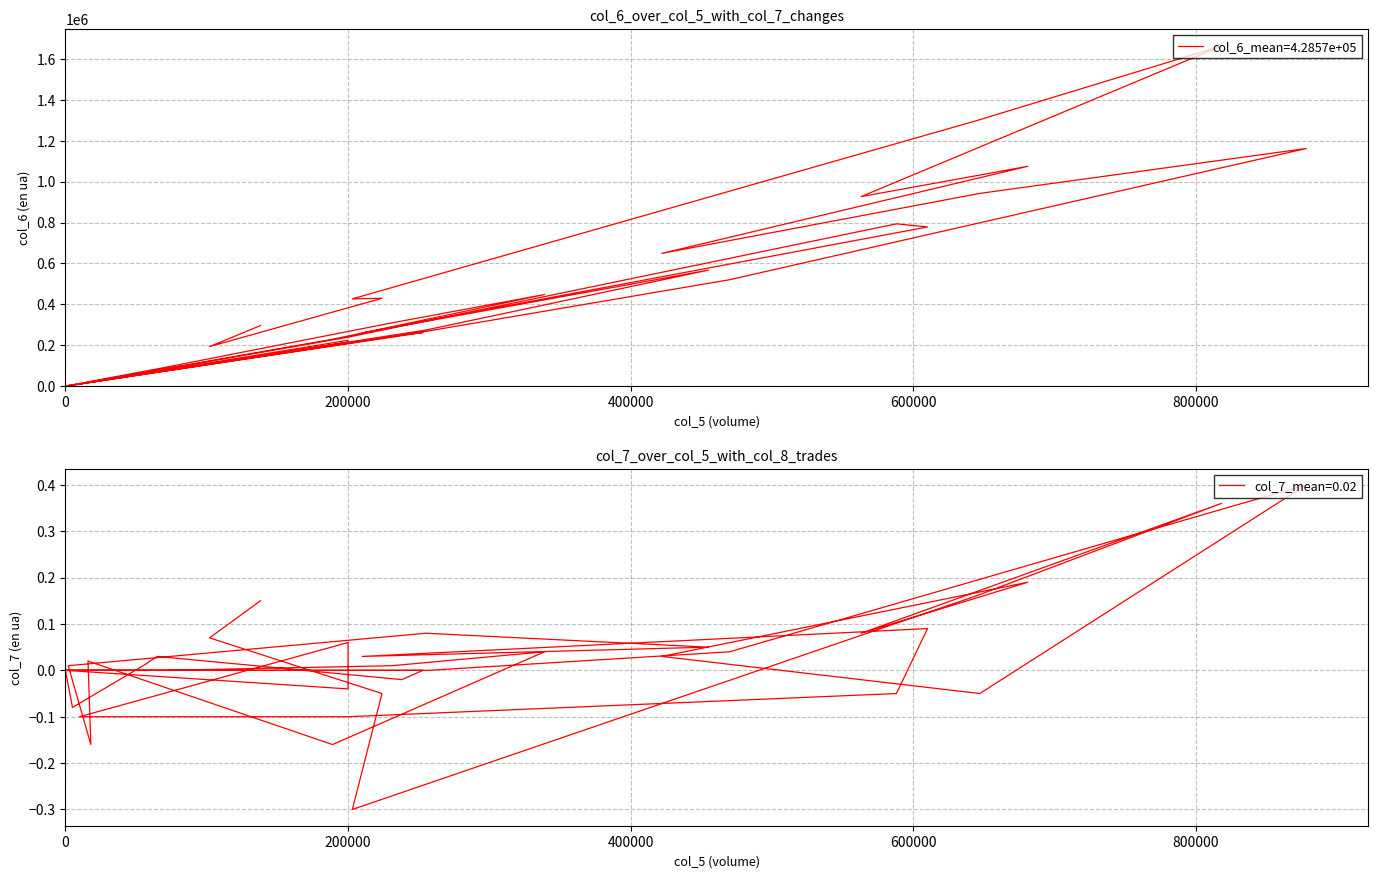

How many data points does each series have?

40